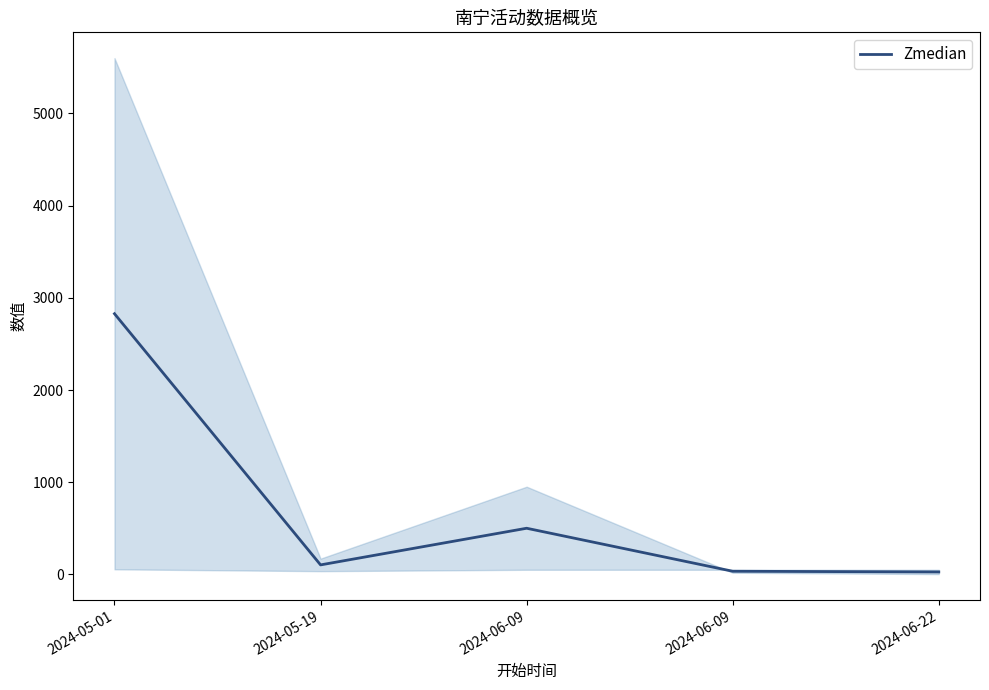

What is the value of the 5th point from the left?

26.5